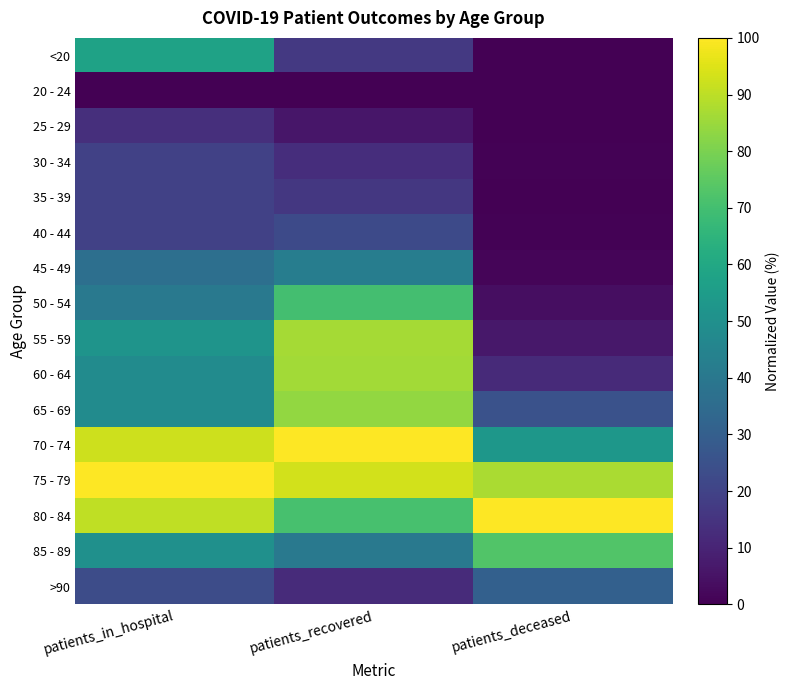

What is the spread (max minus min) of values at patients_deceased?

100.0